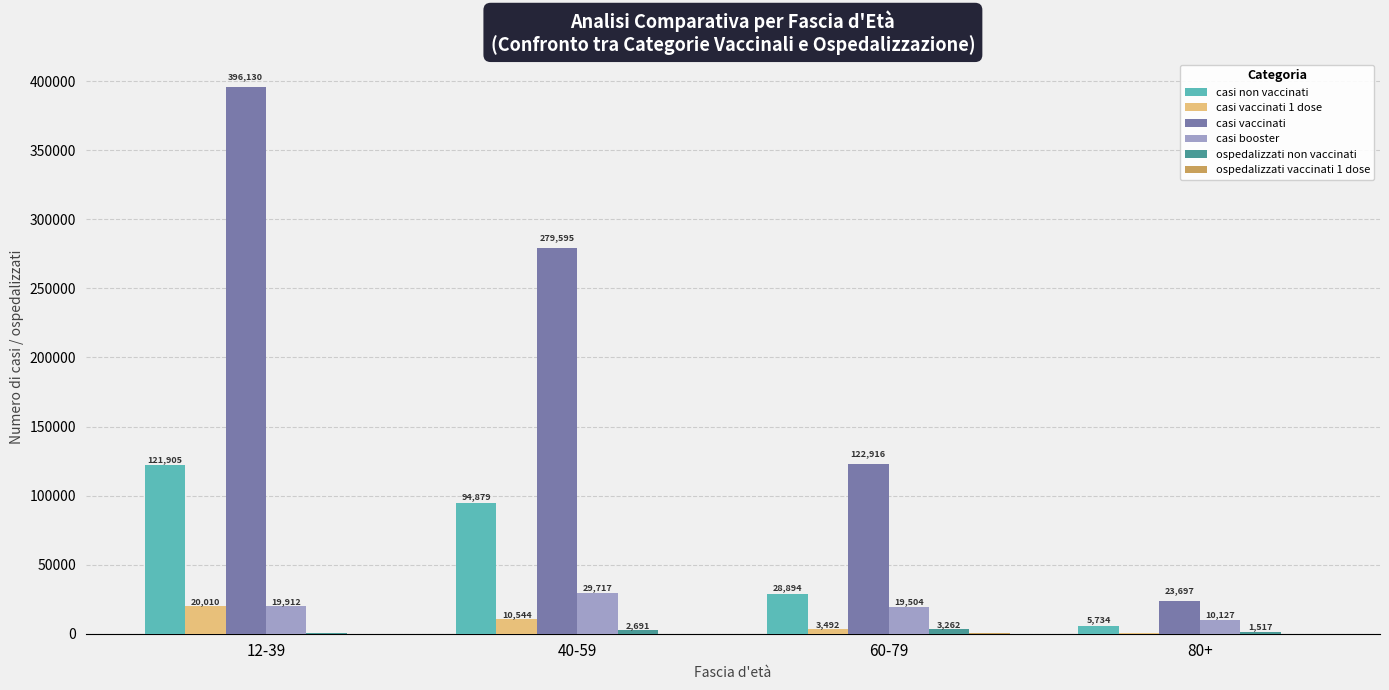

How many groups of bars are there?

4